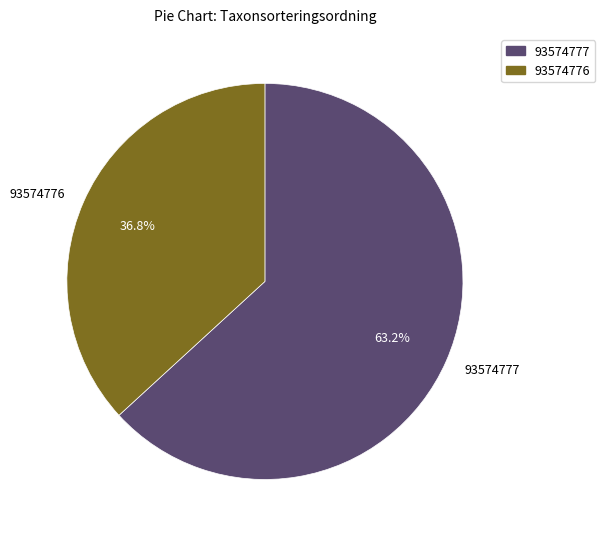

How many segments does this pie chart have?

2